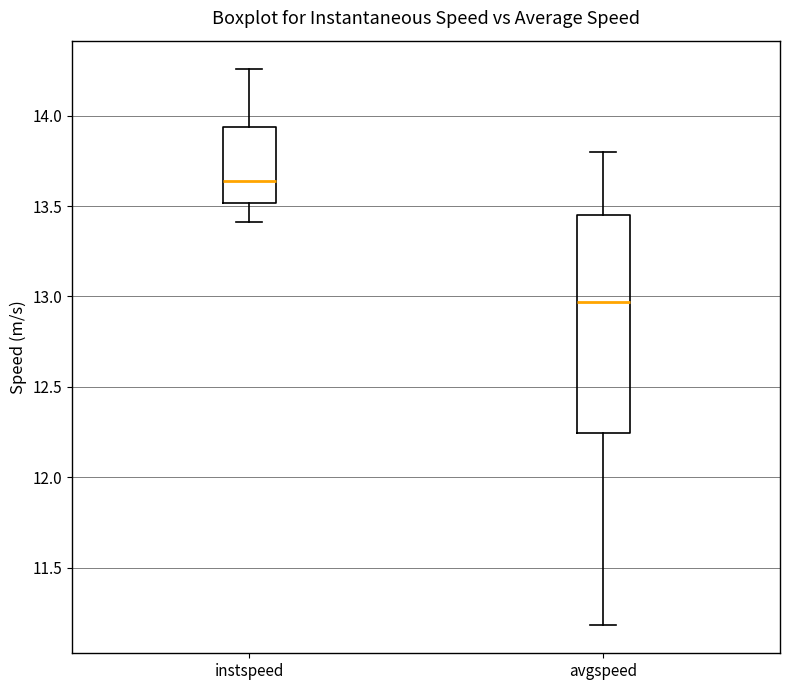

Reading left to right, transcribe this box plot: for each box, give where its median line is, the range the box spans, and where its two whiskers end, as read against the y-axis. The values are not printed on the chart, so give them approximately, as read against the axis.

instspeed: median 13.65, box 13.50 to 13.95, whiskers 13.40 to 14.25
avgspeed: median 12.95, box 12.25 to 13.45, whiskers 11.20 to 13.80